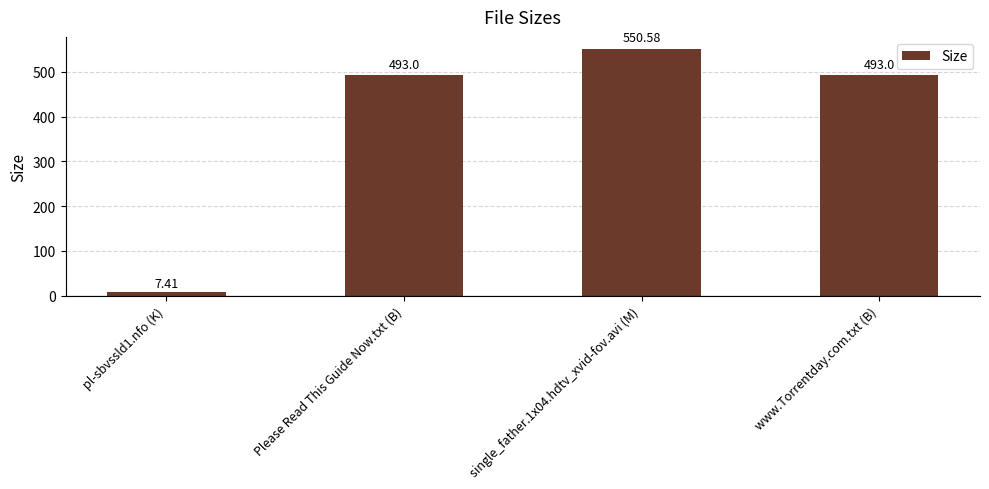

Reading left to right, extract all data points from this chart.

7.4	493.0	550.6	493.0